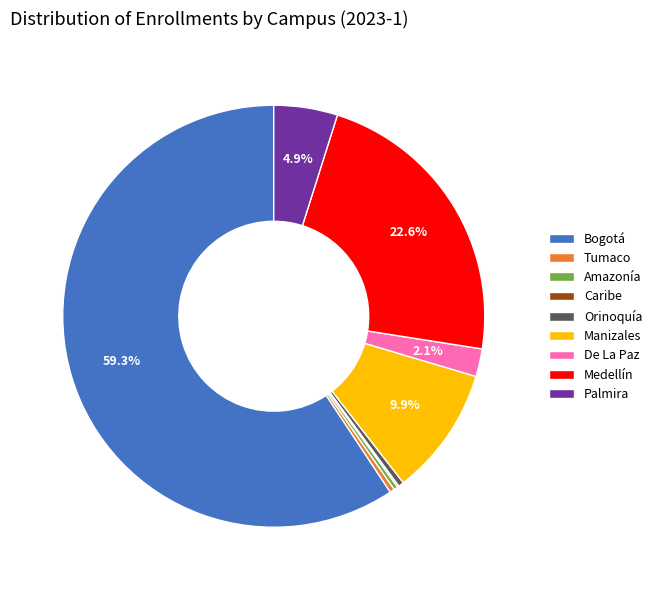

To the nearest percent, what is the combined percentage of Palmira and Bogotá?

64%